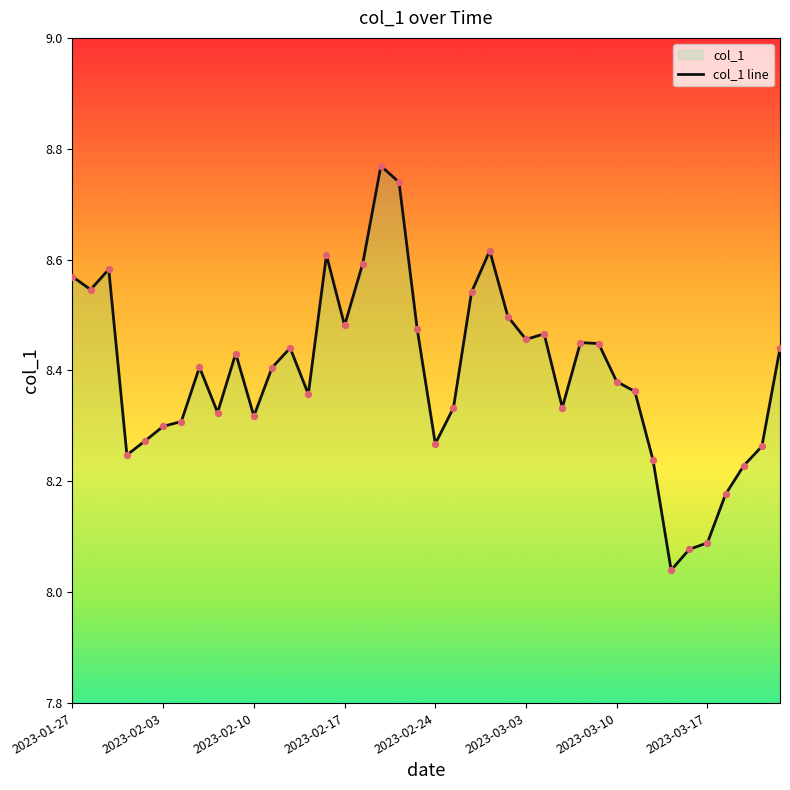

Between 2023-02-24 and 2023-03-03, which is larger?

2023-03-03